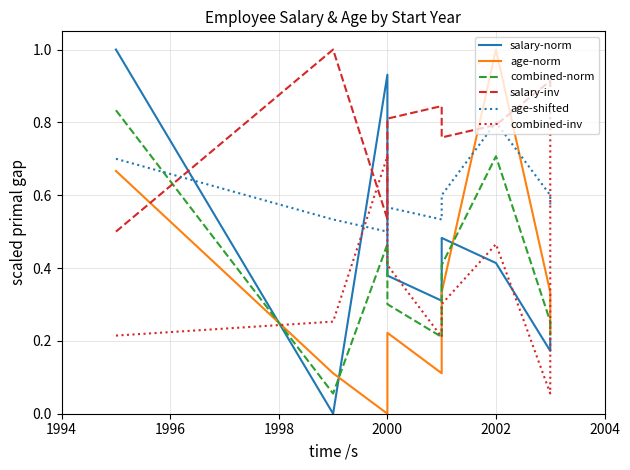

After their last crossing, which series has the higher values: salary-norm or combined-inv?

combined-inv